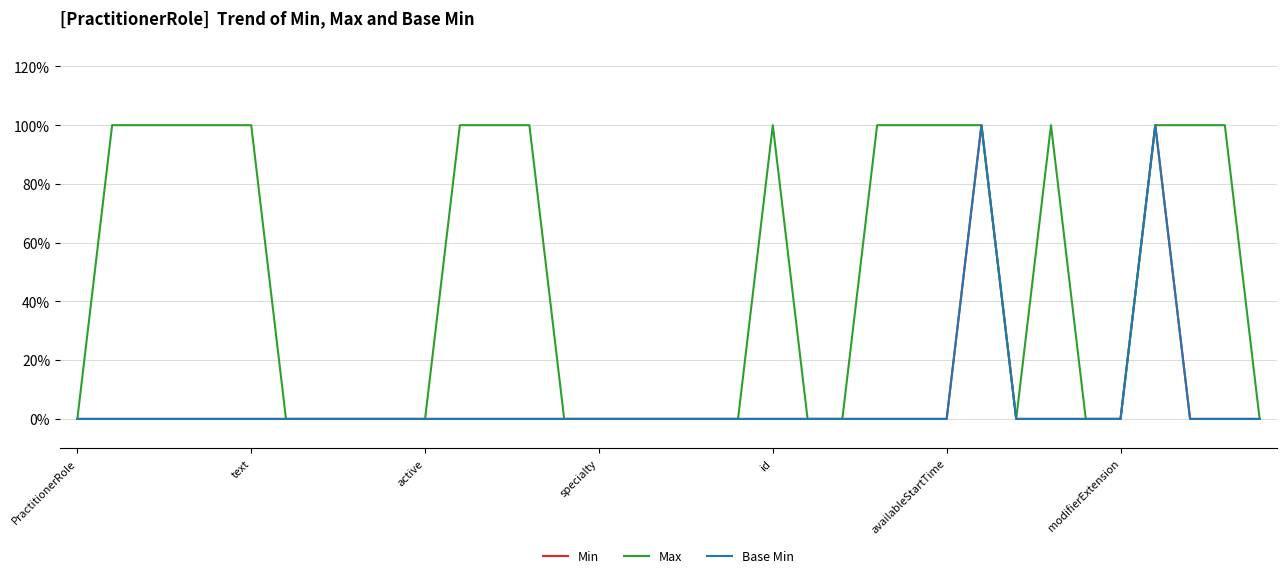

Is this an area chart (filled region under the line)?

No